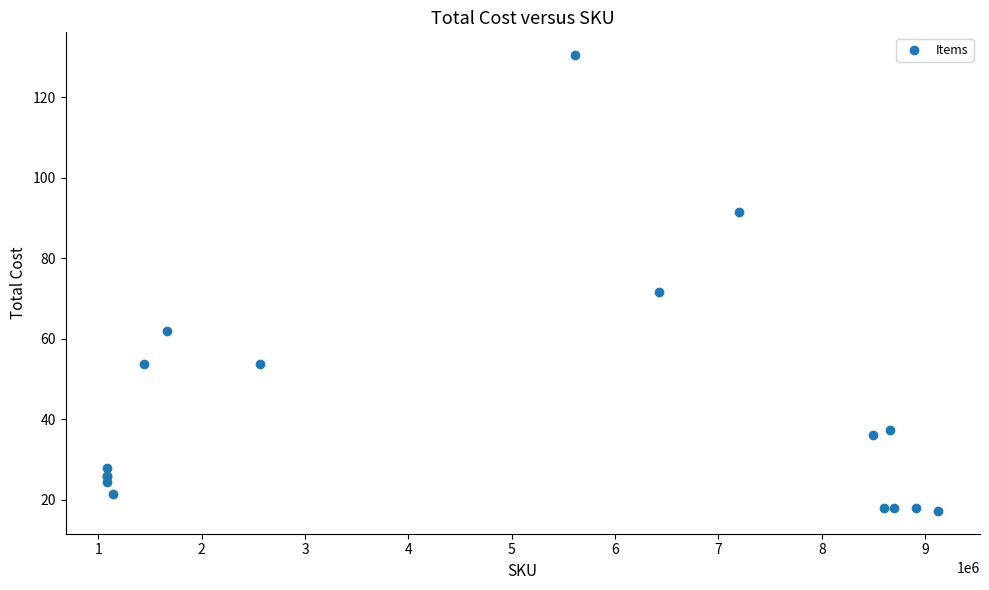

What Y value in the scatter plot is closest to 73?

71.6